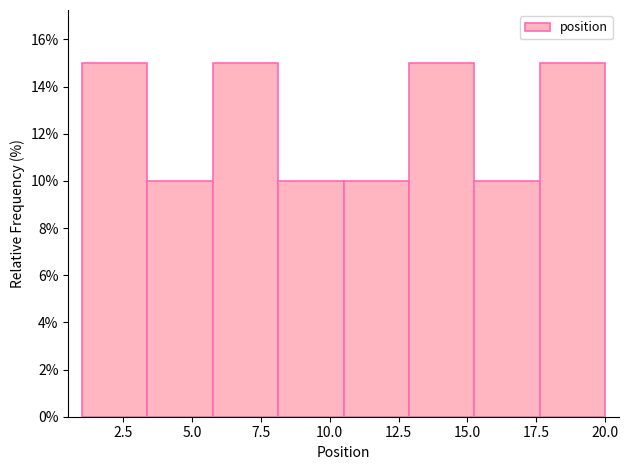

Reading left to right, list every bar in this chart as the range it spans on the x-axis followed by its height. Neither the bar edges nor the heights are printed on the chart, so give them approximately, as read against the axes.

1.0 to 3.5: 15
3.5 to 6.0: 10
6.0 to 8.0: 15
8.0 to 10.5: 10
10.5 to 13.0: 10
13.0 to 15.5: 15
15.5 to 17.5: 10
17.5 to 20.0: 15